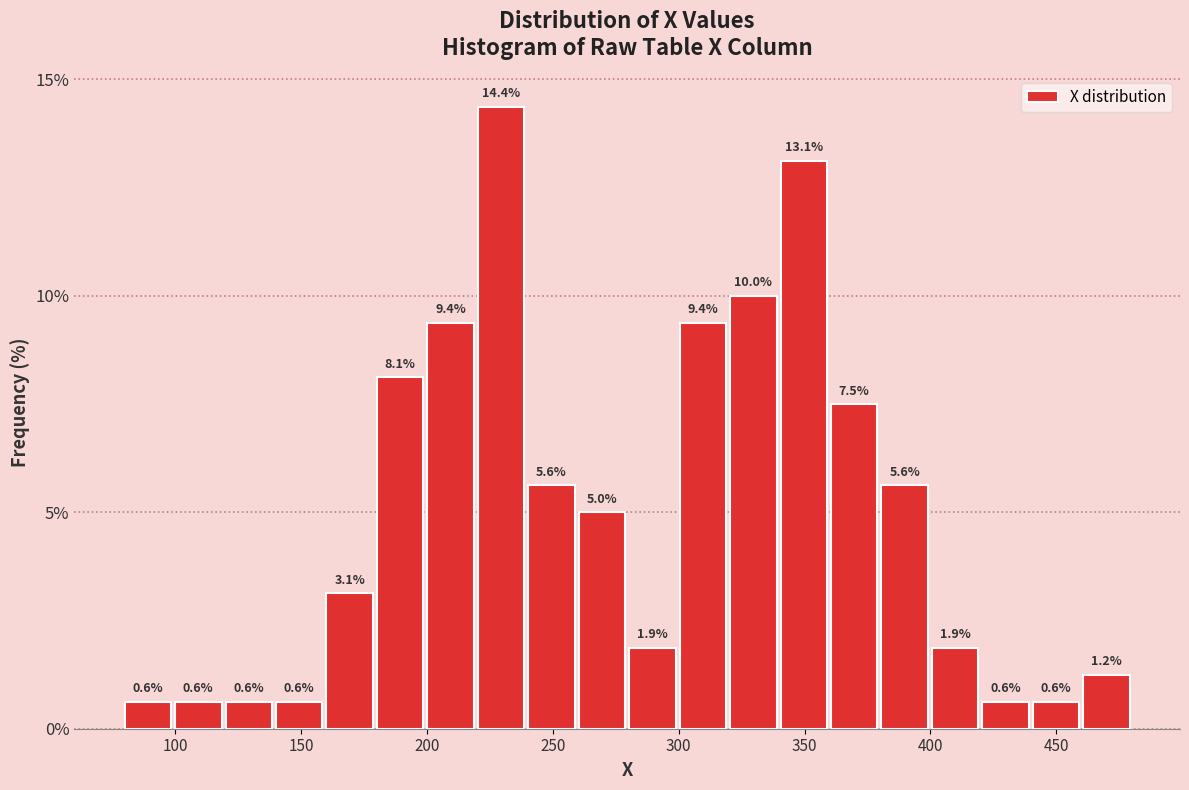

Reading left to right, list every bar in this chart as the range it spans on the x-axis followed by its height. The bar edges are not printed on the chart, so give them approximately, as read against the axis.

80 to 100: 0.6
100 to 120: 0.6
120 to 140: 0.6
140 to 160: 0.6
160 to 180: 3.1
180 to 200: 8.1
200 to 220: 9.4
220 to 240: 14.4
240 to 260: 5.6
260 to 280: 5.0
280 to 300: 1.9
300 to 320: 9.4
320 to 340: 10.0
340 to 360: 13.1
360 to 380: 7.5
380 to 400: 5.6
400 to 420: 1.9
420 to 440: 0.6
440 to 460: 0.6
460 to 480: 1.2